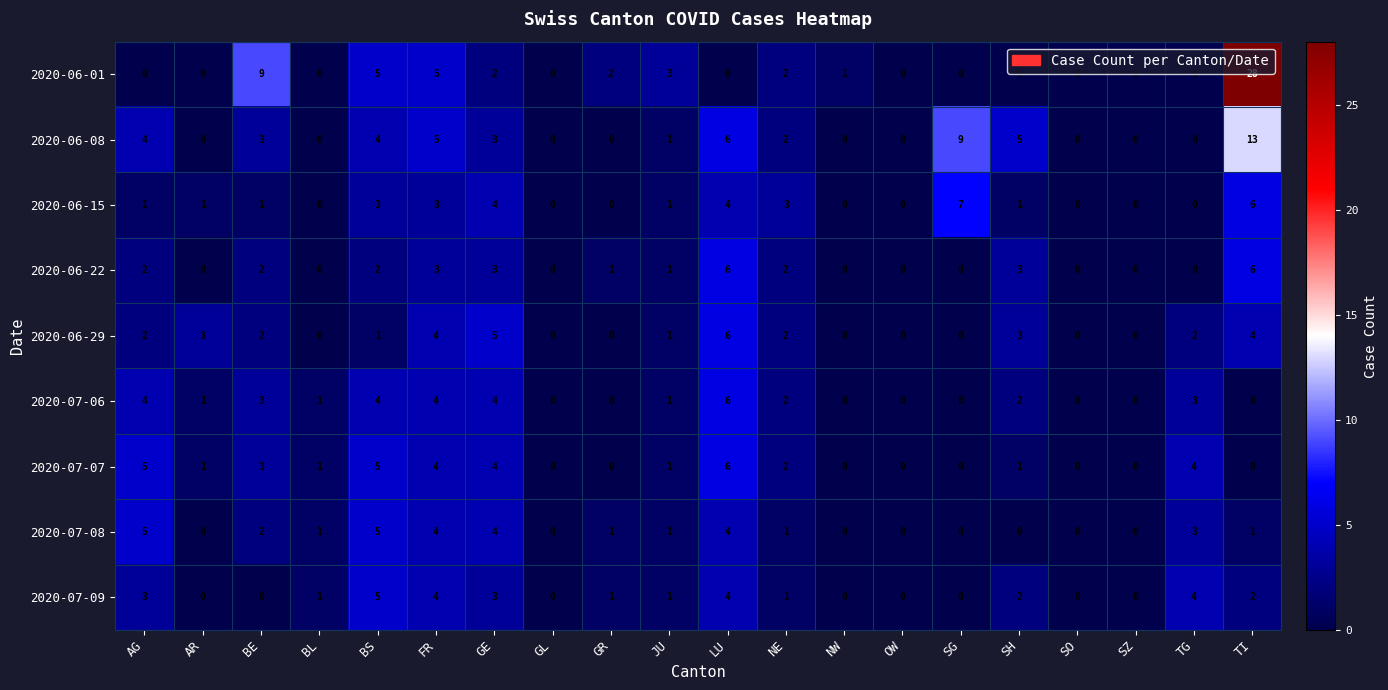

How many 2020-07-08 values are between 0 and 4?

18